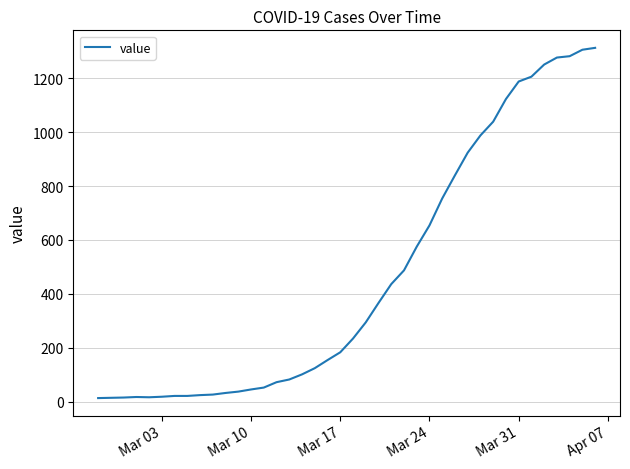

Does the chart have visible grid lines?

Yes